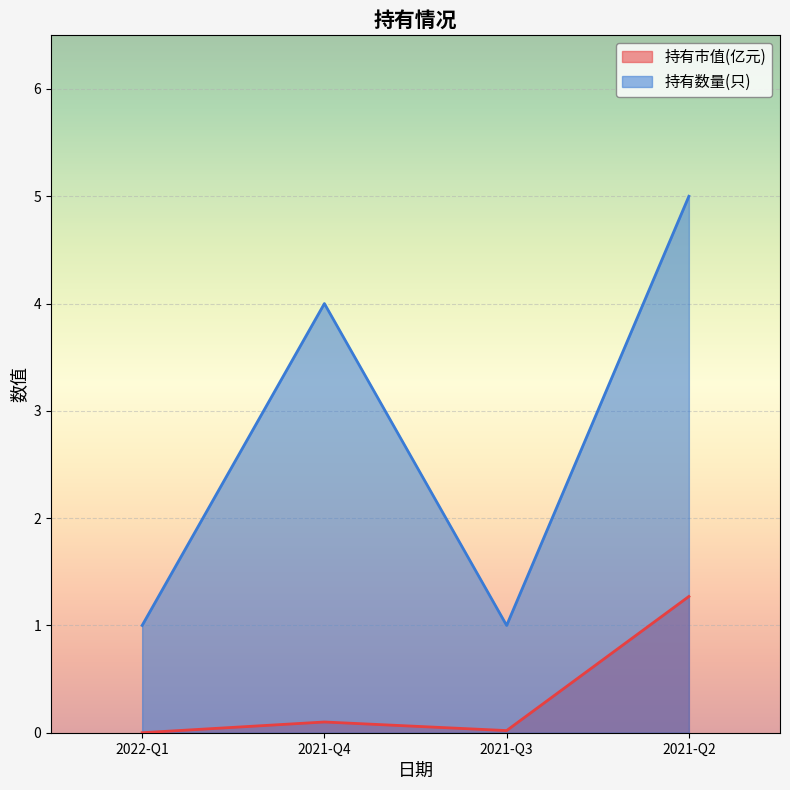

True or false: 持有市值(亿元) and 持有数量(只) cross at least once.

False